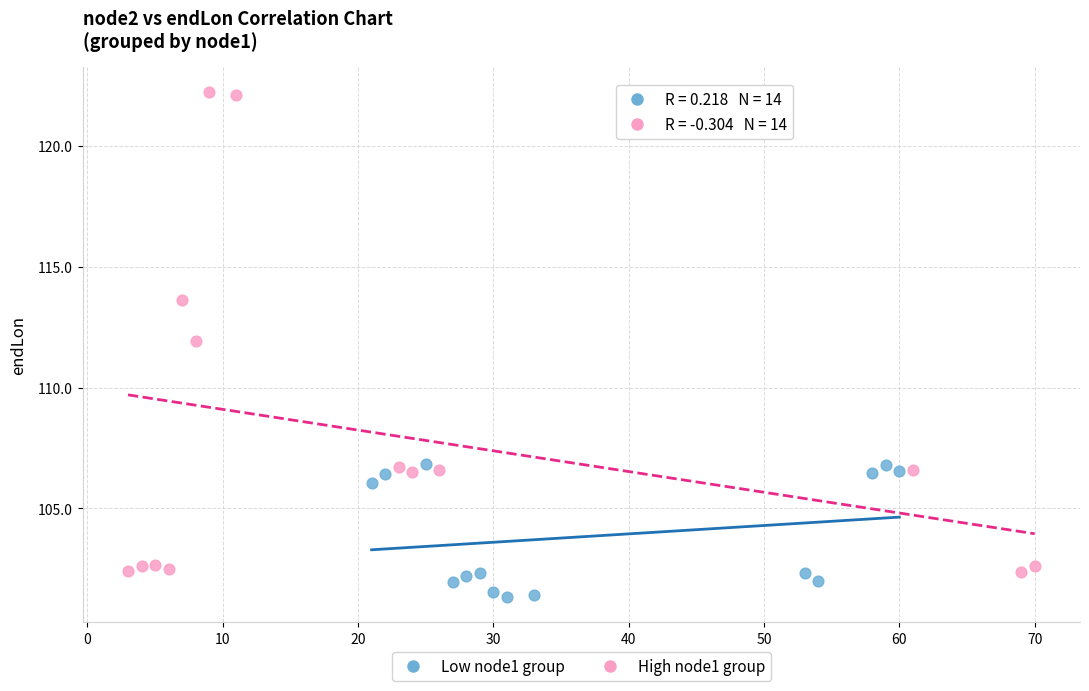

Which series contains the lowest Y value?

Low node1 group